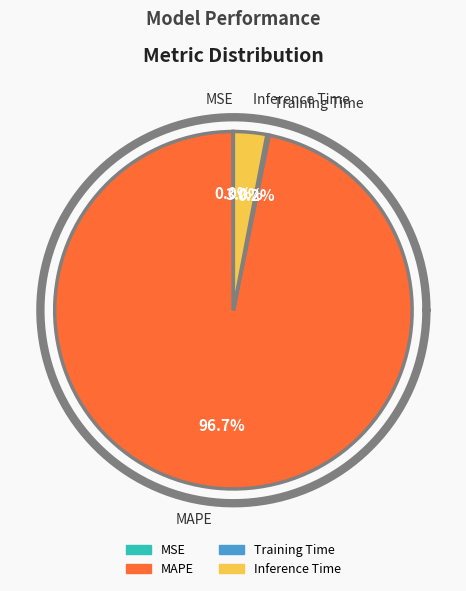

What is the smallest slice in the pie chart?

MSE